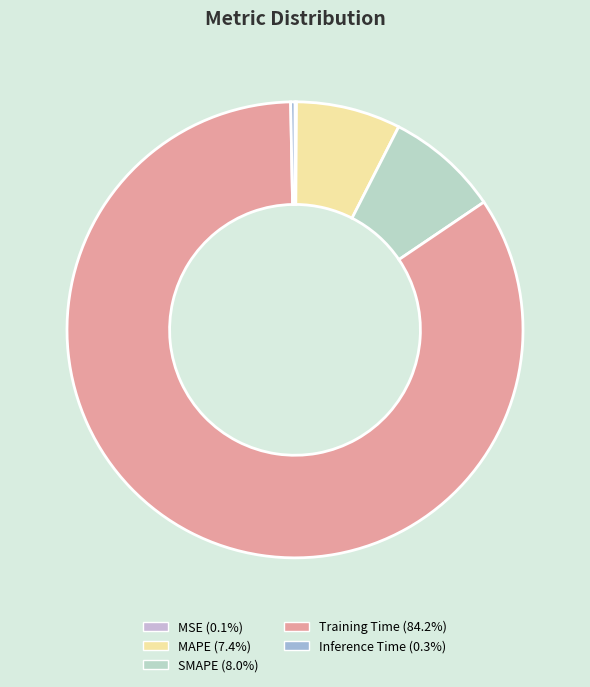

The SMAPE slice represents 1% of the pie. True or false?

False